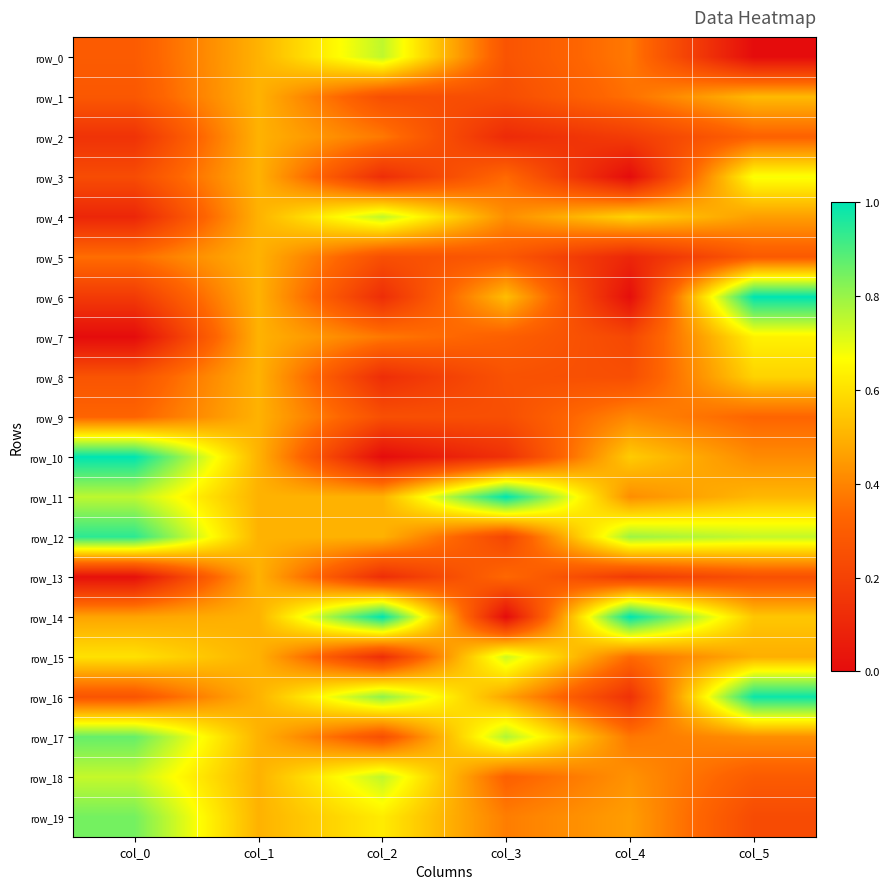

Which has a higher value, col_5 or col_0?

col_0